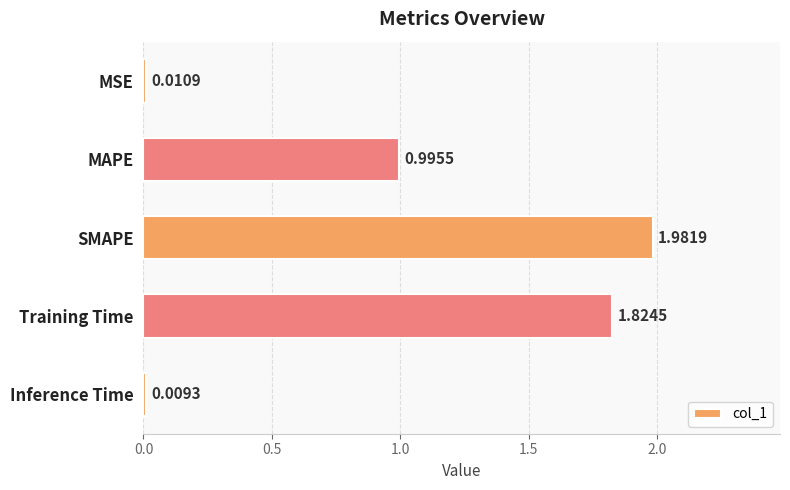

Rank the categories by value from highest to lowest.

SMAPE, Training Time, MAPE, MSE, Inference Time